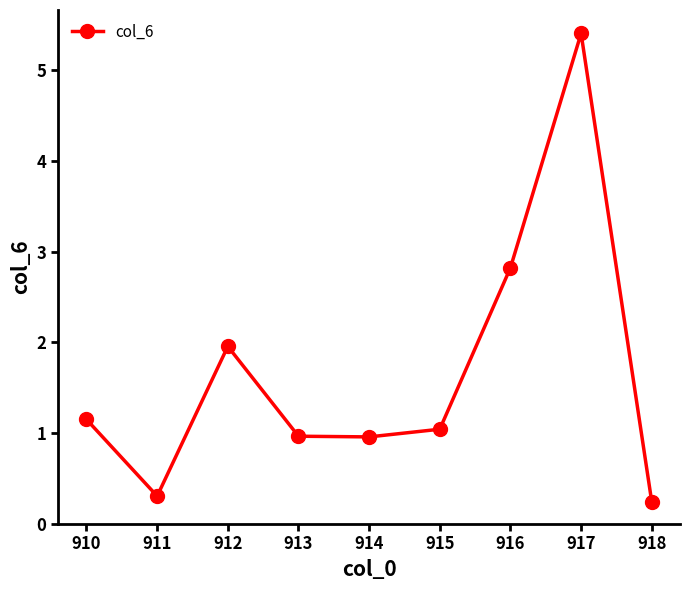

How many lines are shown in the chart?

1